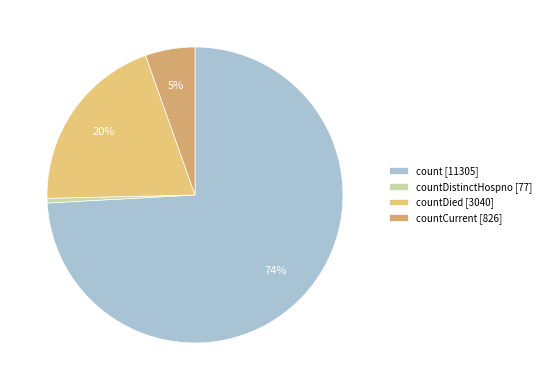

How many slices are in this pie chart?

4